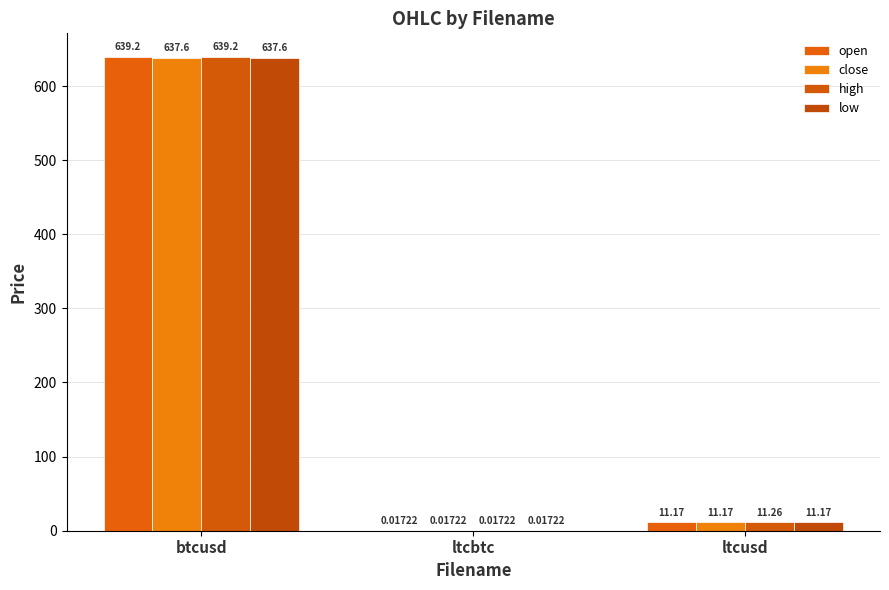

Count the number of data series in this chart.

4